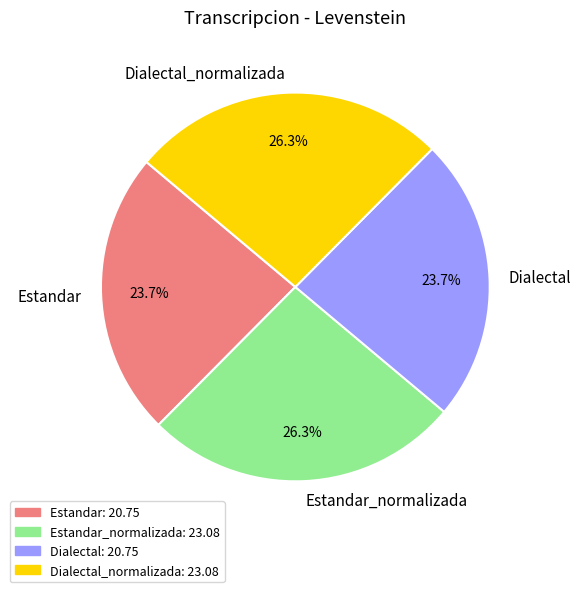

To the nearest percent, what percentage of the pie is Estandar?

24%